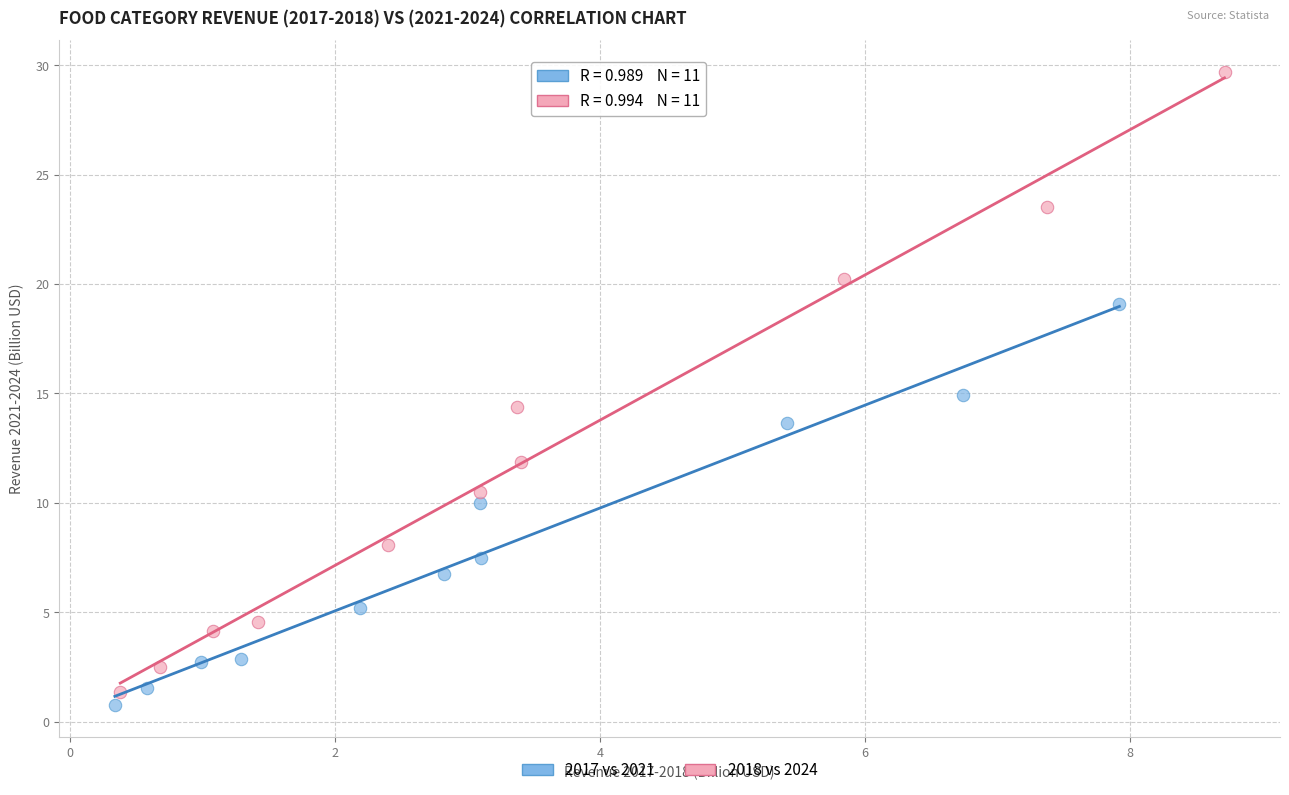

Which series contains the highest Y value?

2018 vs 2024